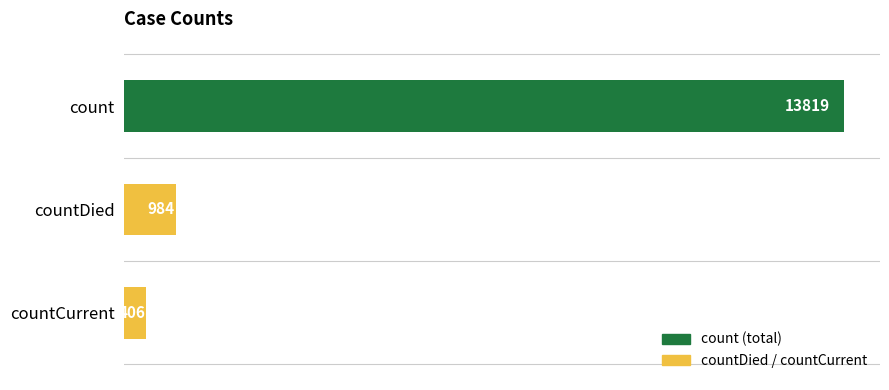

The value at count is 13819. True or false?

True